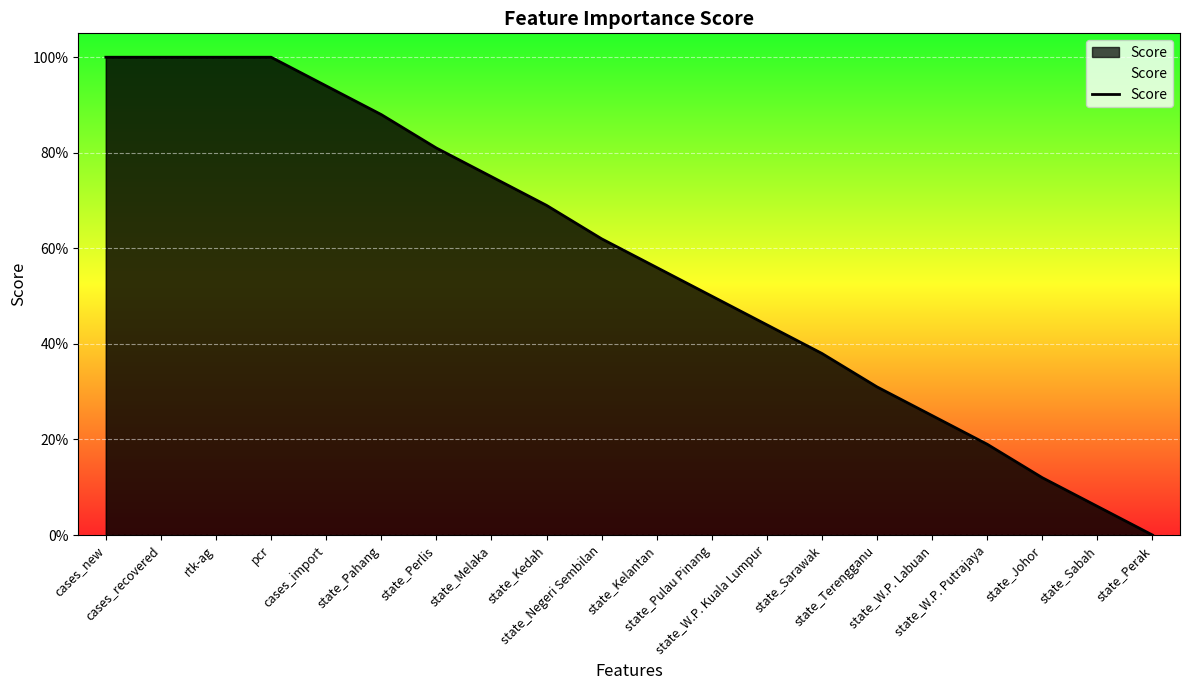

Rank the categories by value from lowest to highest.

state_Perak, state_Sabah, state_Johor, state_W.P. Putrajaya, state_W.P. Labuan, state_Terengganu, state_Sarawak, state_W.P. Kuala Lumpur, state_Pulau Pinang, state_Kelantan, state_Negeri Sembilan, state_Kedah, state_Melaka, state_Perlis, state_Pahang, cases_import, cases_new, cases_recovered, rtk-ag, pcr